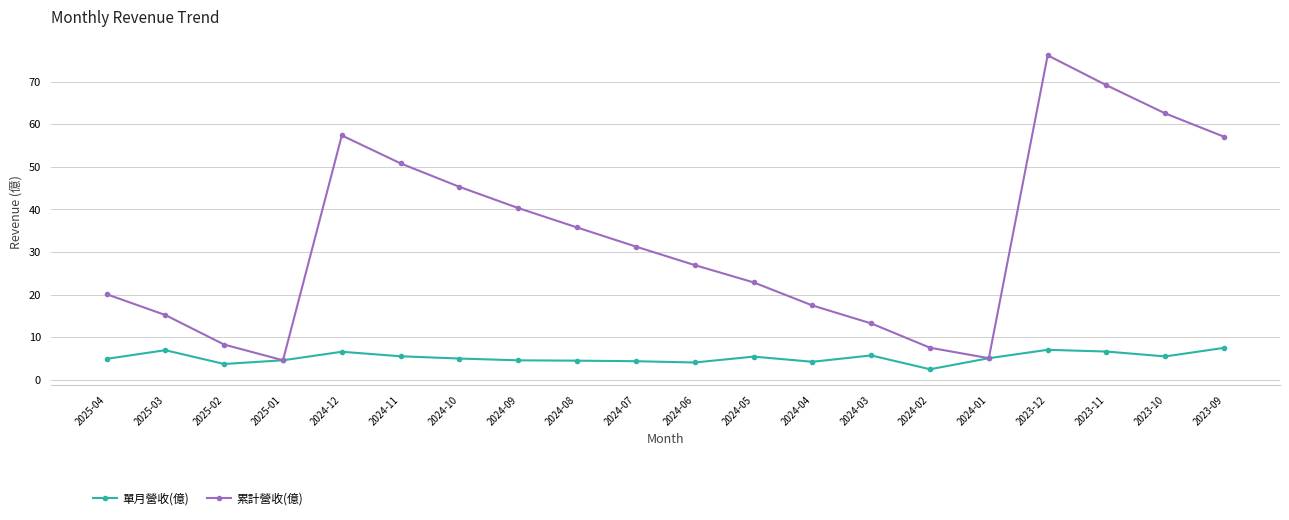

List the series in order of their peak value, highest first.

累計營收(億), 單月營收(億)